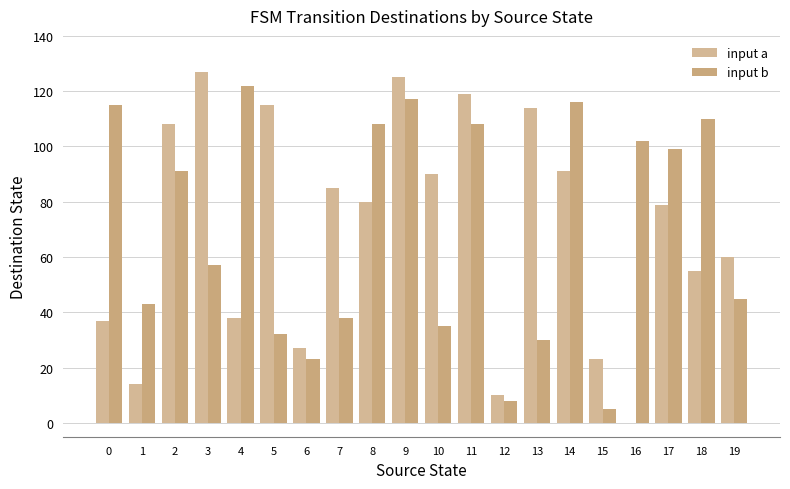

How many data points in input a are above 80?

9